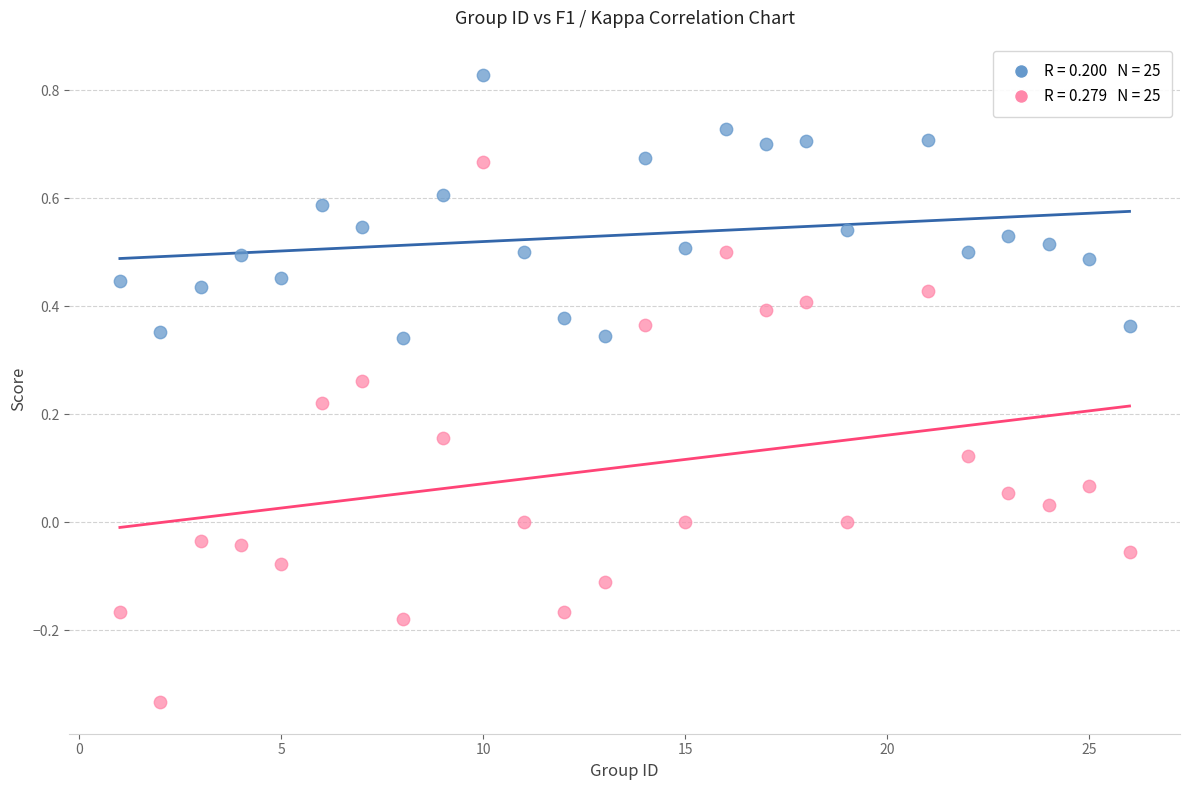

Across all data points, what is the range of Y values (max minus min)?

1.2